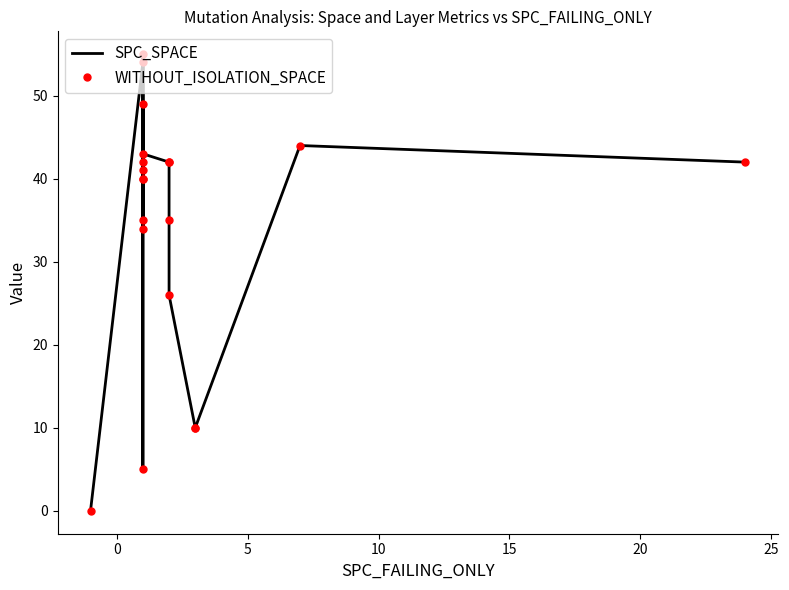

What is the greatest value displayed?

55